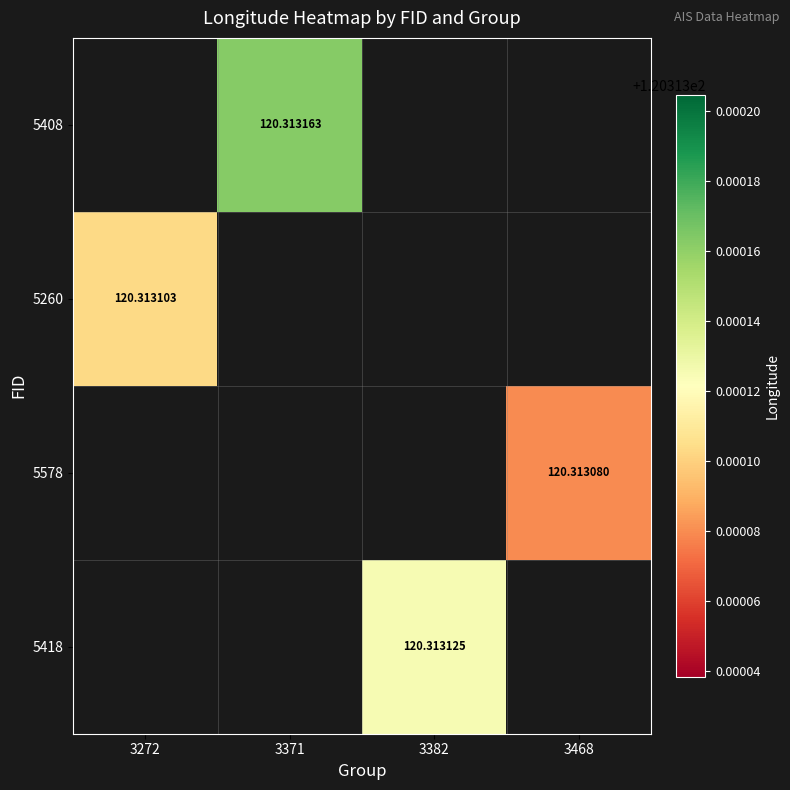

How many categories are shown in the chart?

4